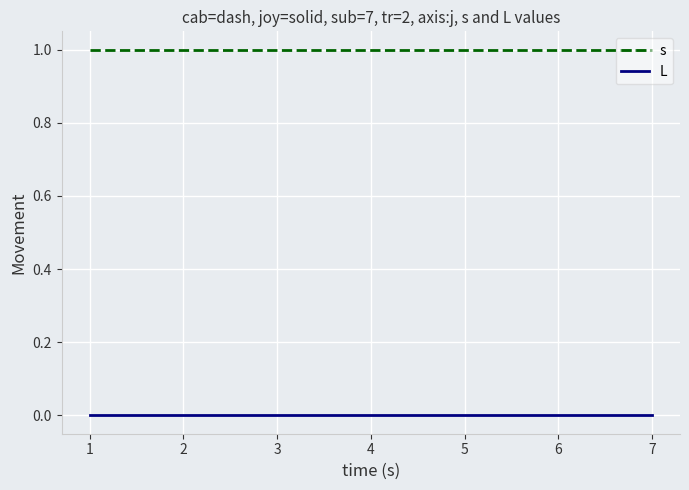

Reading left to right, transcribe all the data shown in this chart.

s: 1	1	1	1	1	1	1
L: 0	0	0	0	0	0	0